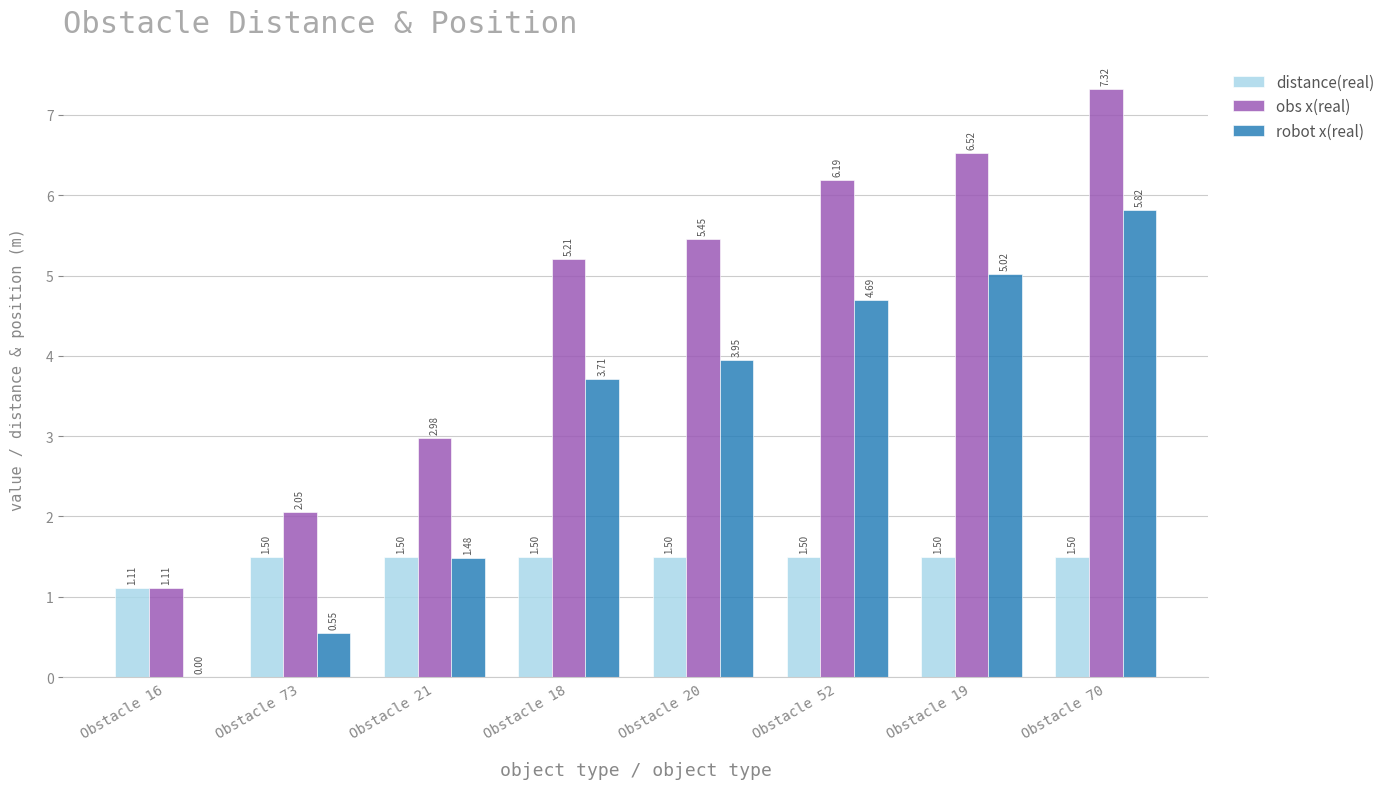

At which category is the sum across all series the highest?

Obstacle 70